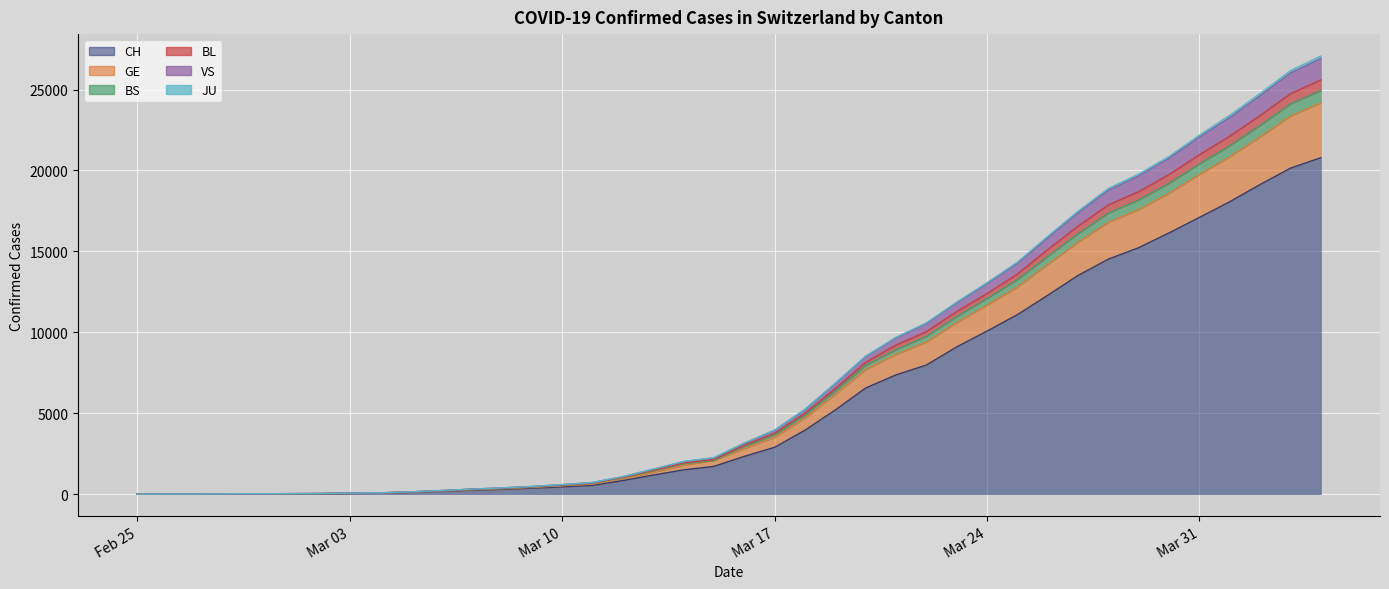

Which label corresponds to the largest value in the chart?

2020-04-04